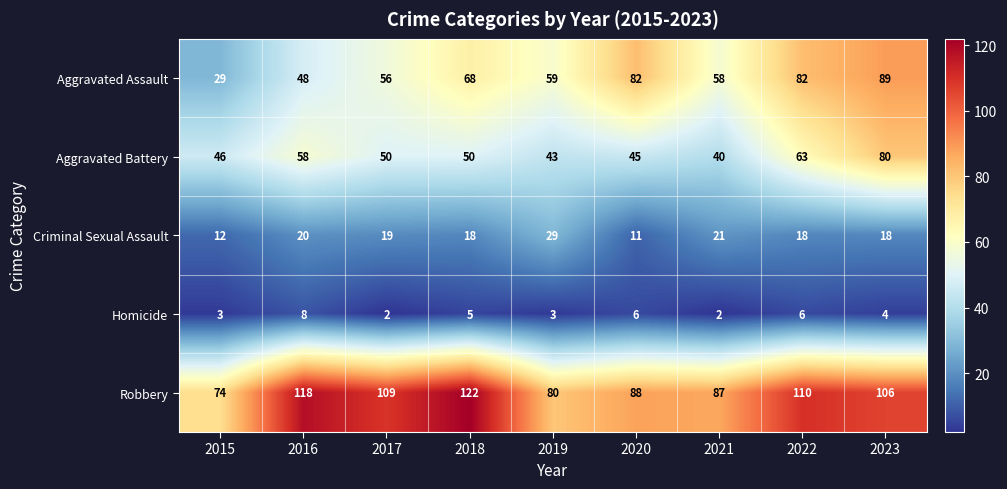

At how many categories does at least one series exceed 77?

8